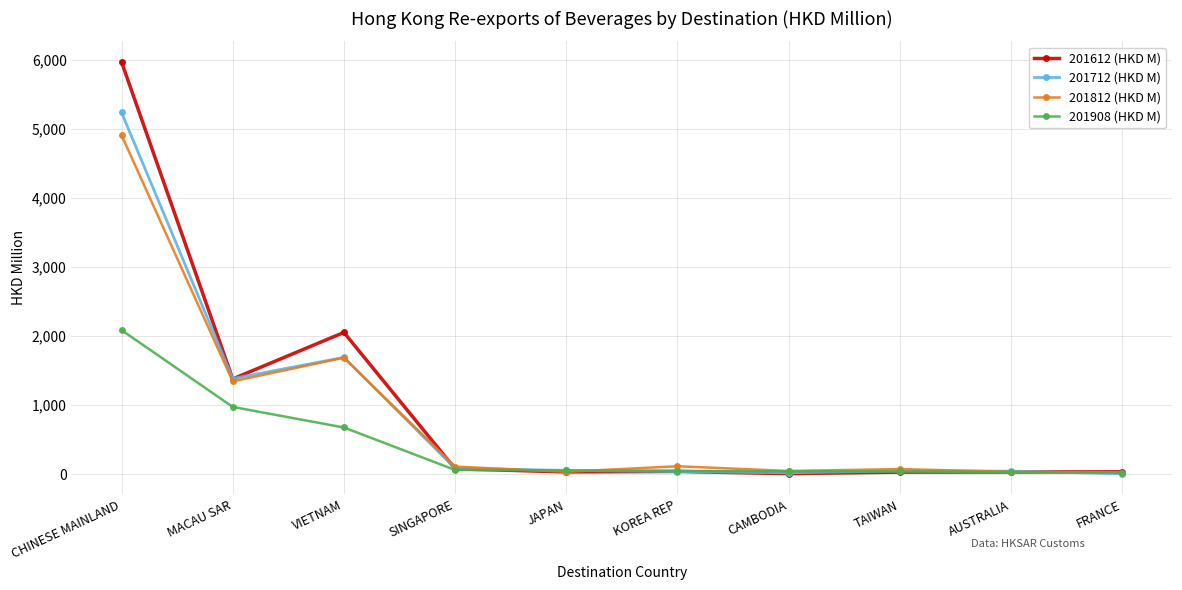

What is the label of the 10th point from the right?

CHINESE MAINLAND